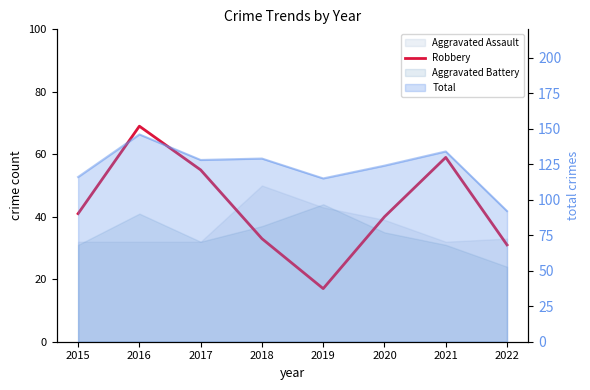

List the labels in order of value, largest first.

2016, 2021, 2017, 2015, 2020, 2018, 2022, 2019